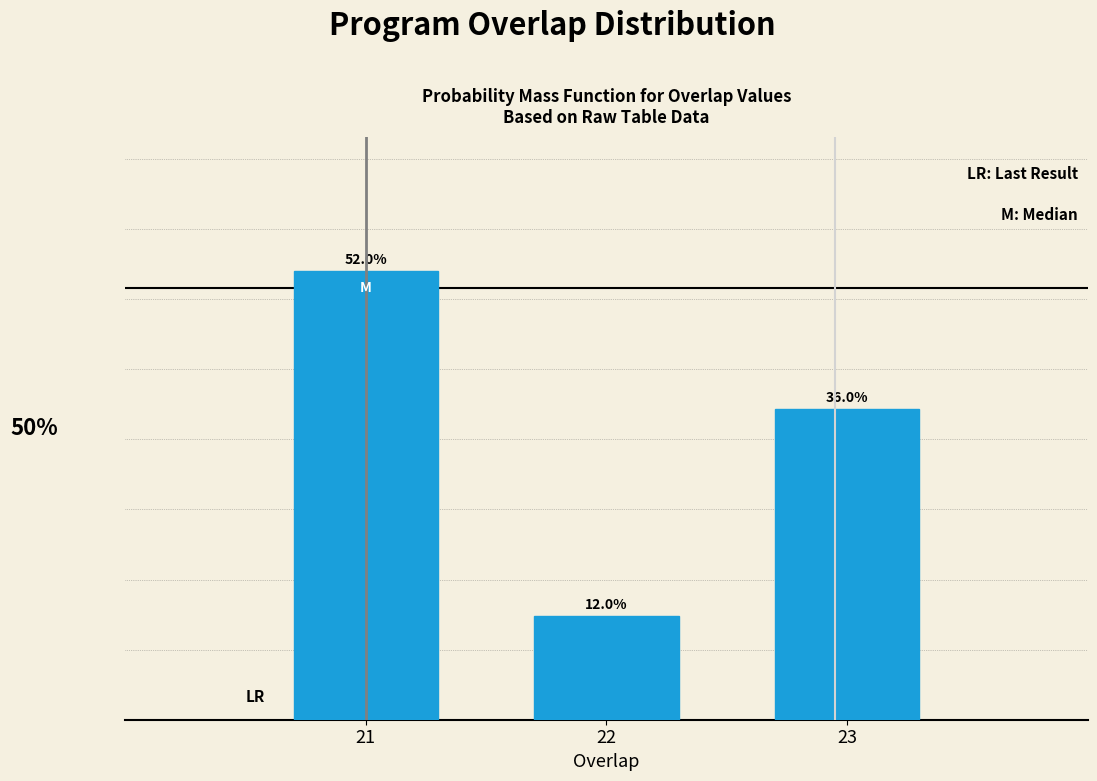

Rank the categories by value from lowest to highest.

22, 23, 21